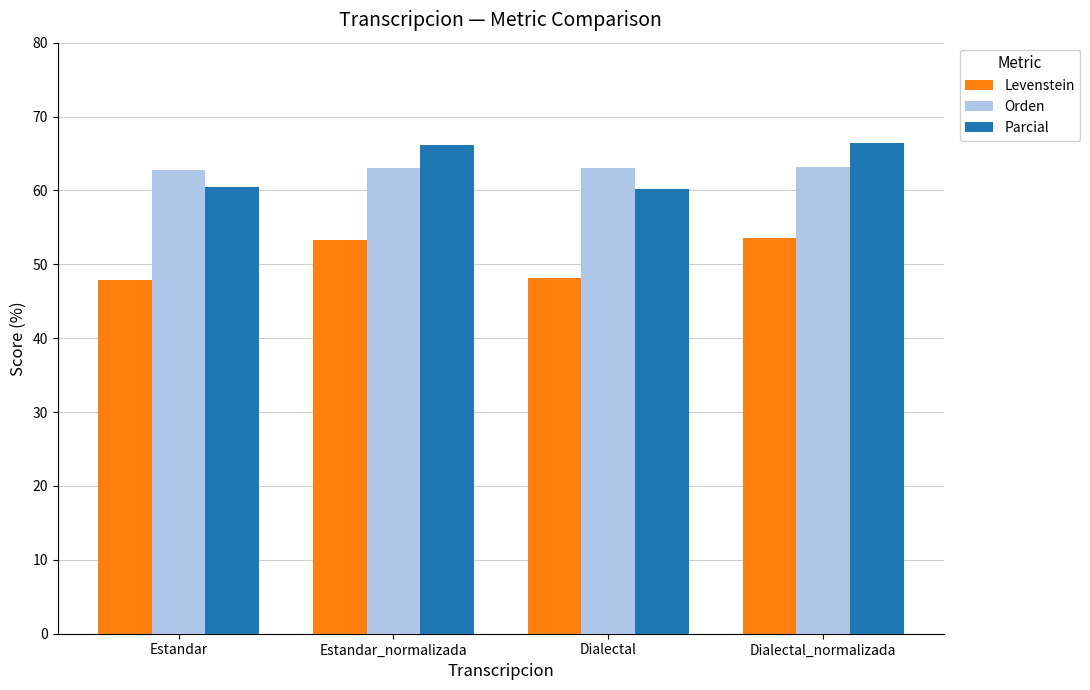

Which series has the widest spread of values?

Parcial